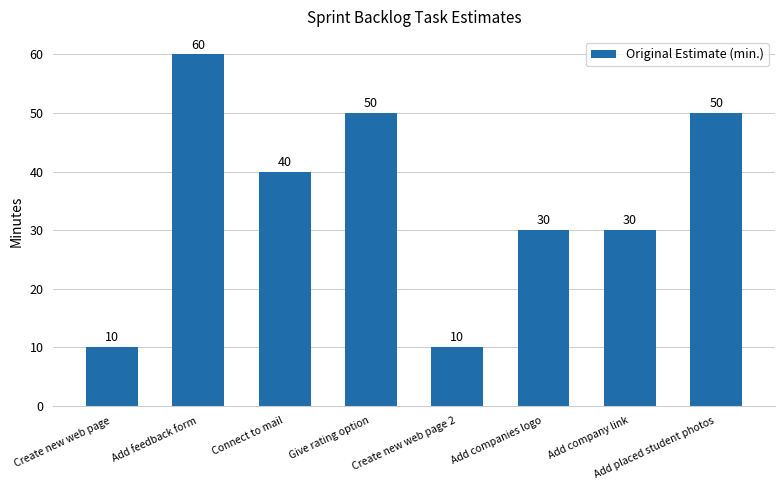

Where does the data first go above 40?

Add feedback form